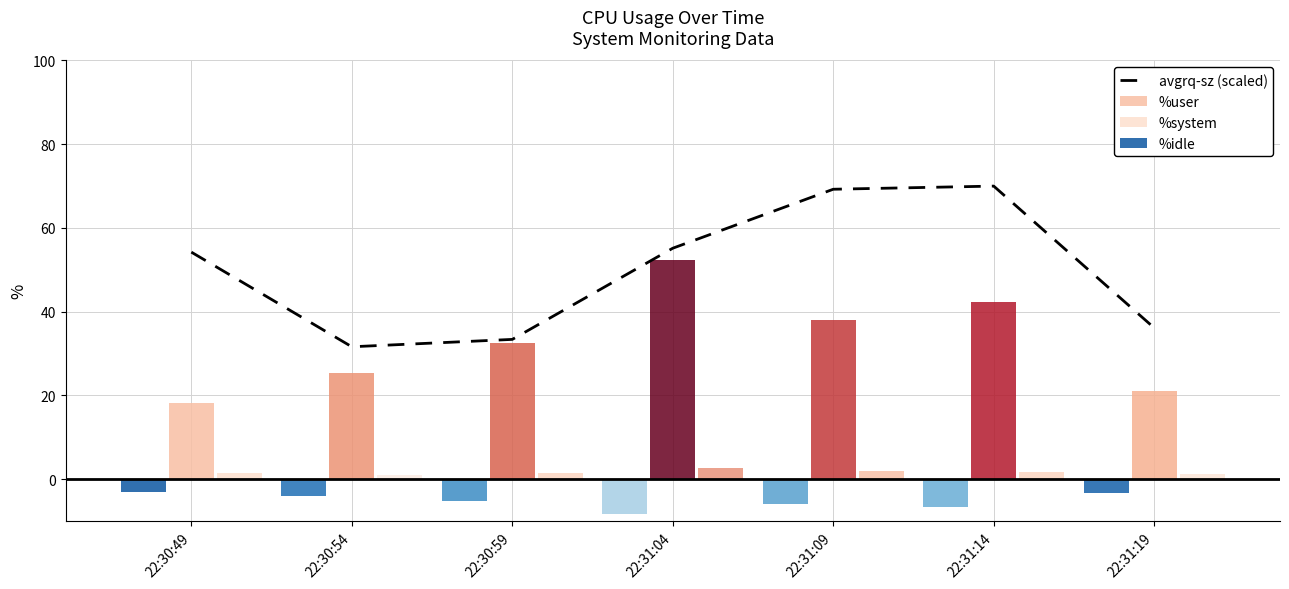

The chart shows a value of 21.3 at 22:31:19. True or false?

False